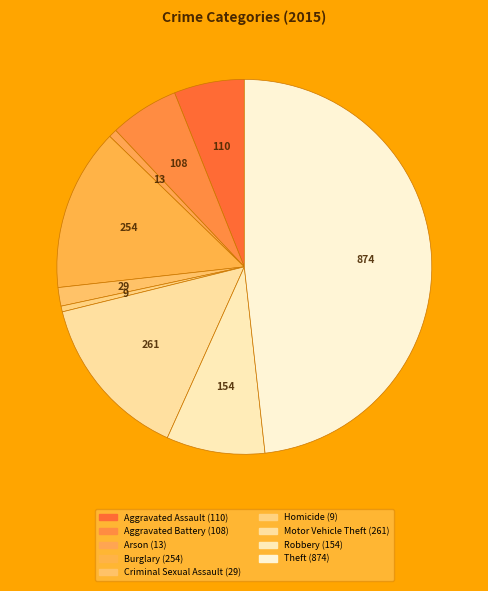

To the nearest percent, what is the combined percentage of Theft and Burglary?

62%